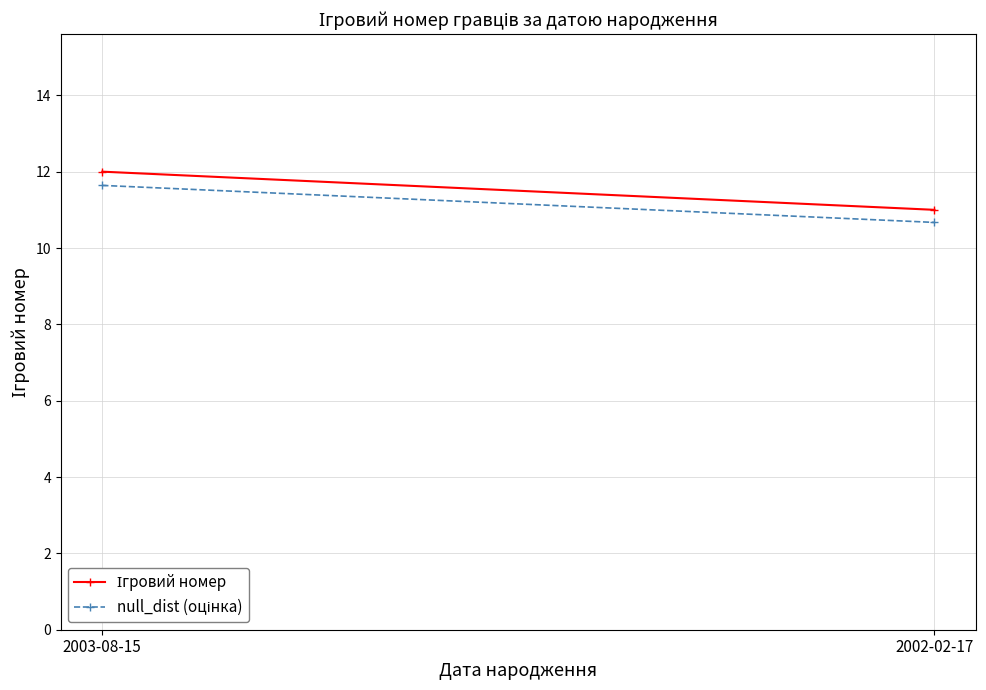

What is the greatest value displayed?

12.0